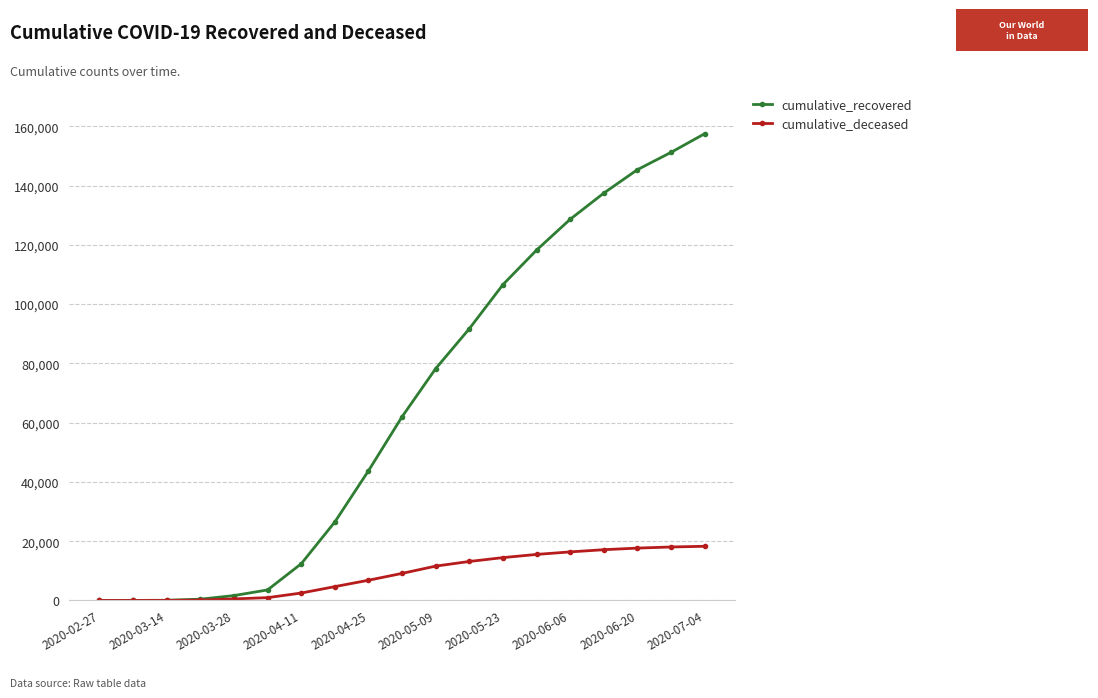

At how many categories does at least one series exceed 41004?

11